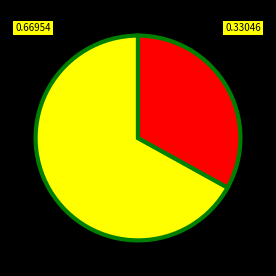

Does any single category account for the majority?

Yes